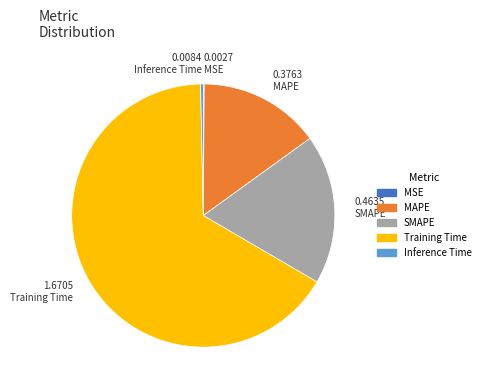

Is the sum of Training Time and MAPE greater than half?

Yes